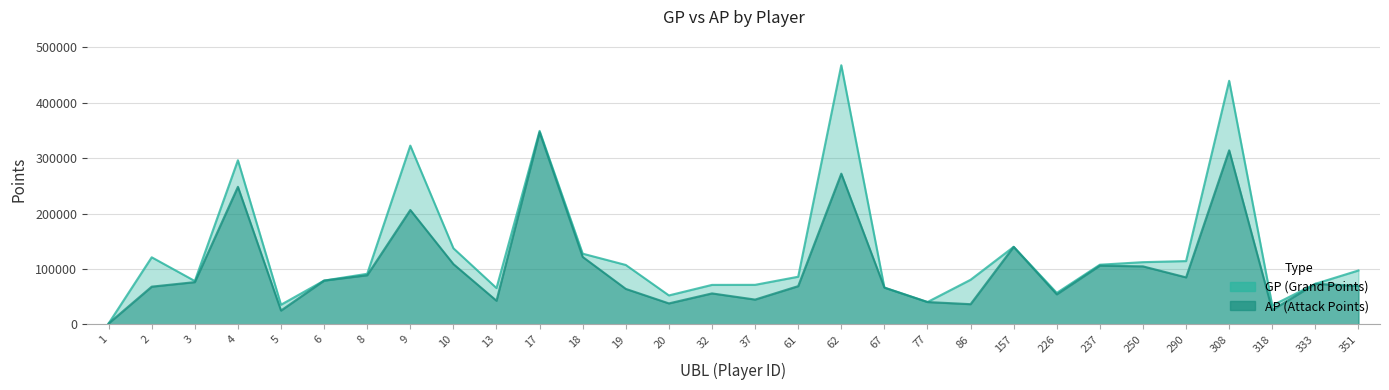

At 157, list the series in order from smallest to largest.

GP, AP